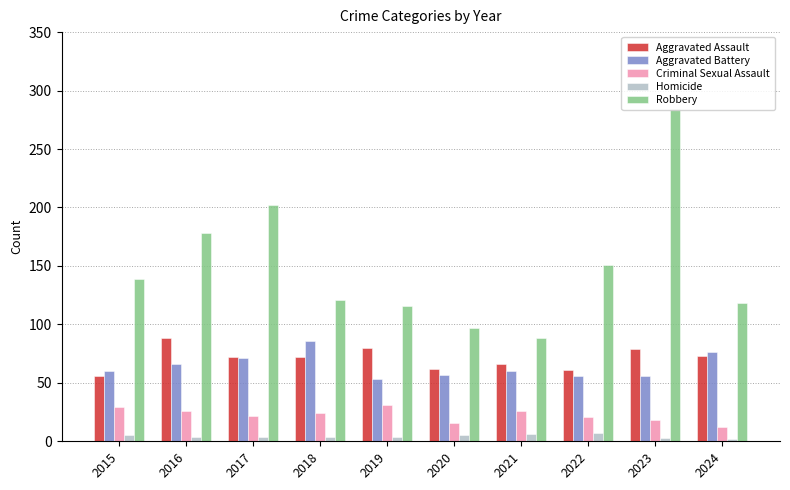

The Robbery series shows 207 at 2024. True or false?

False